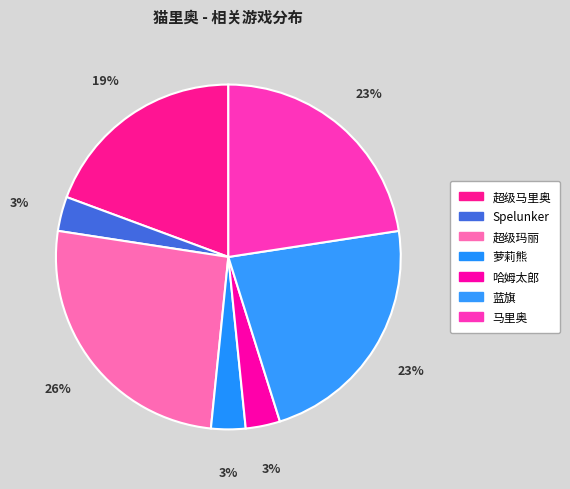

Is there a majority slice in this chart?

No